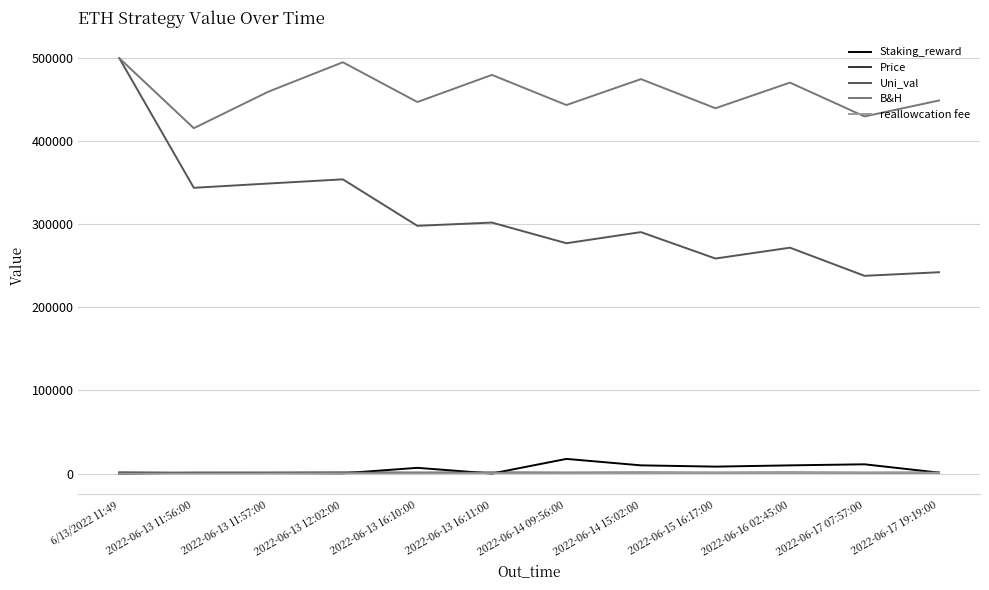

Which series has the largest total across all categories?

B&H